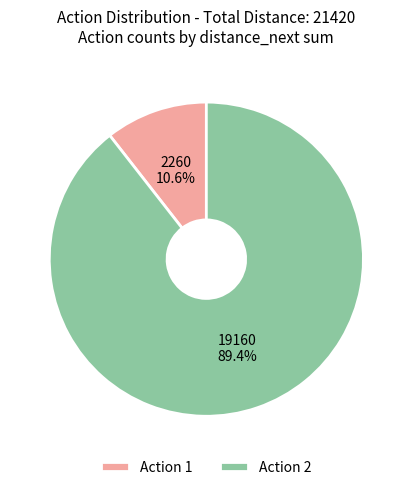

To the nearest percent, what is the average slice percentage?

50%